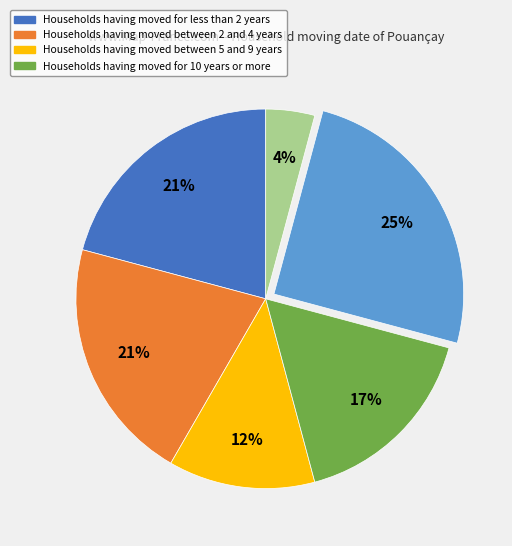

Does any single category account for the majority?

No